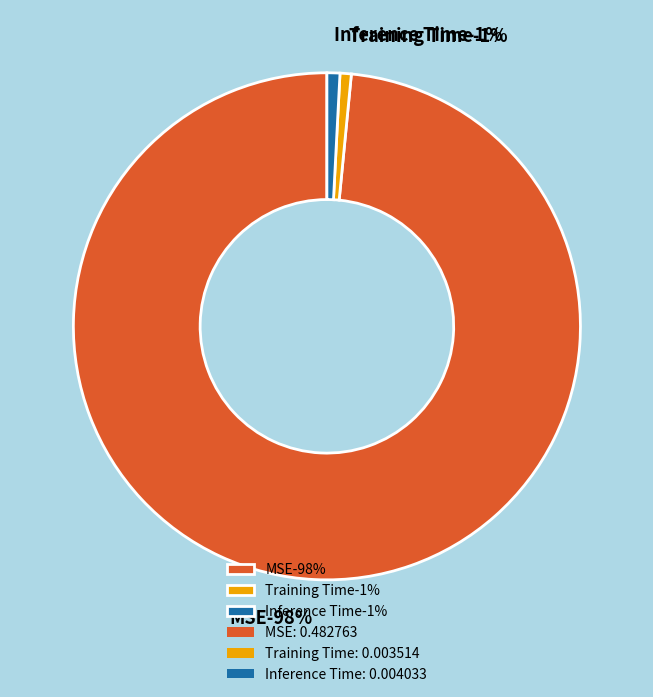

What is the largest slice in the pie chart?

MSE